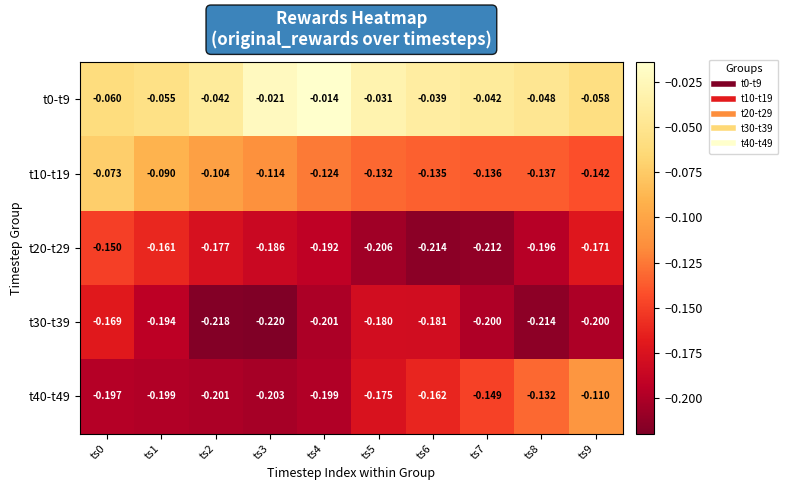

Is the value of t30-t39 at ts4 greater than the value of t10-t19 at ts8?

No